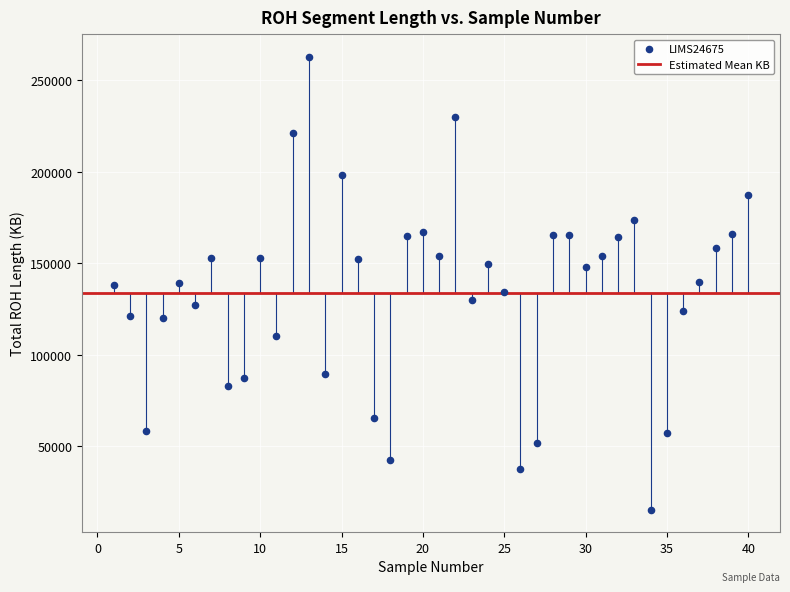

What is the range of Y values (max minus min)?

247217.8